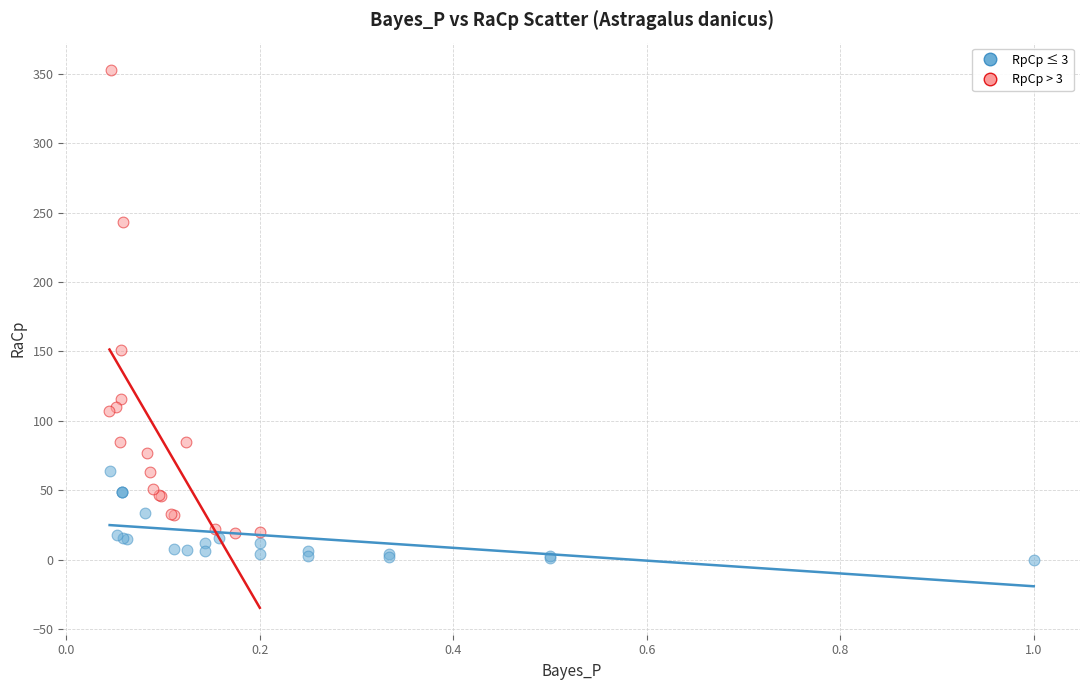

Which series has the widest spread of Y values?

RpCp > 3